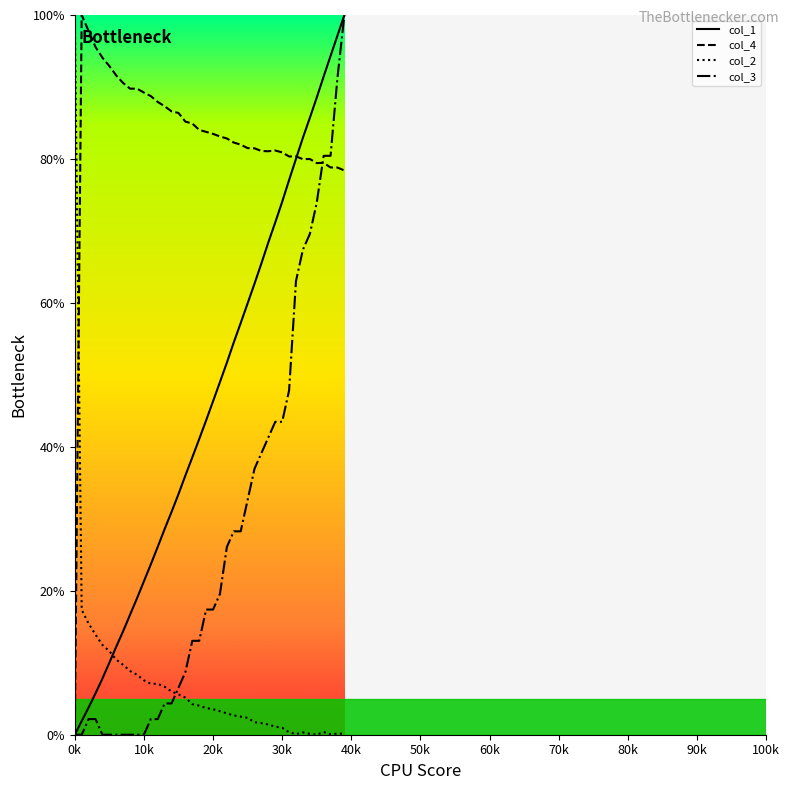

After their last crossing, which series has the higher values: col_1 or col_2?

col_1